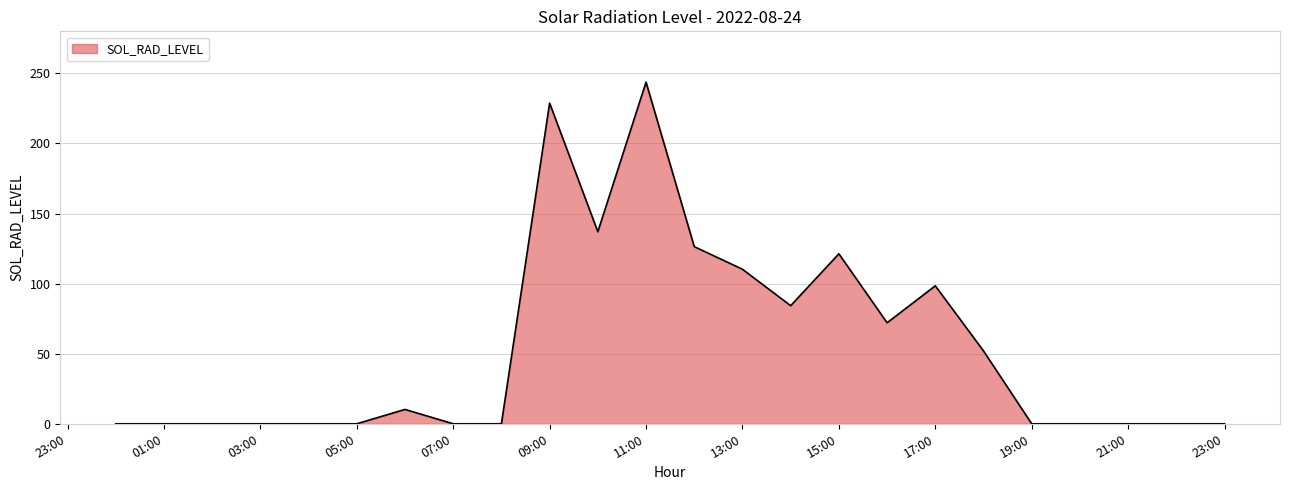

What is the sum of all values?

1284.4